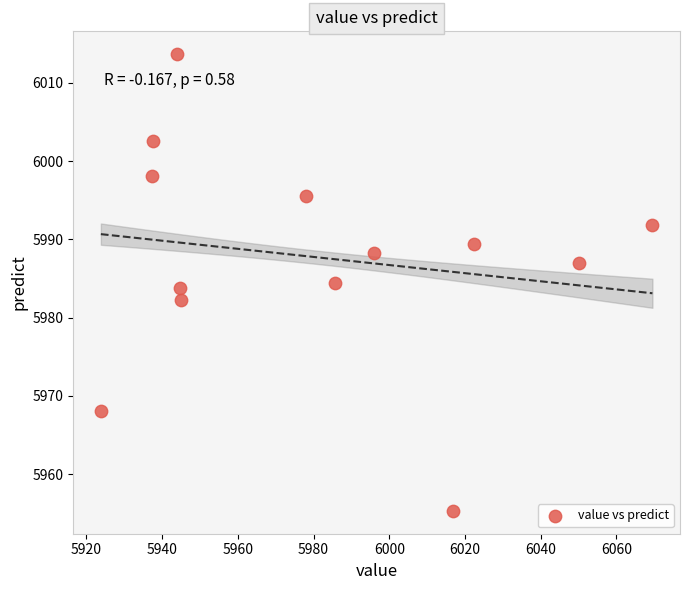

What is the range of Y values (max minus min)?

58.4